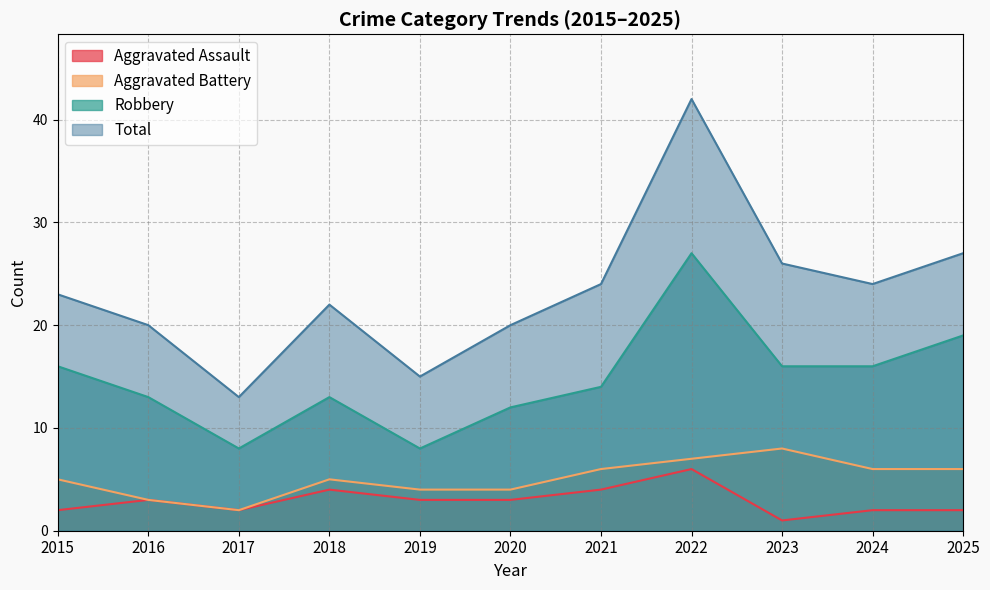

Which series changed the most between 2020 and 2022?

Total